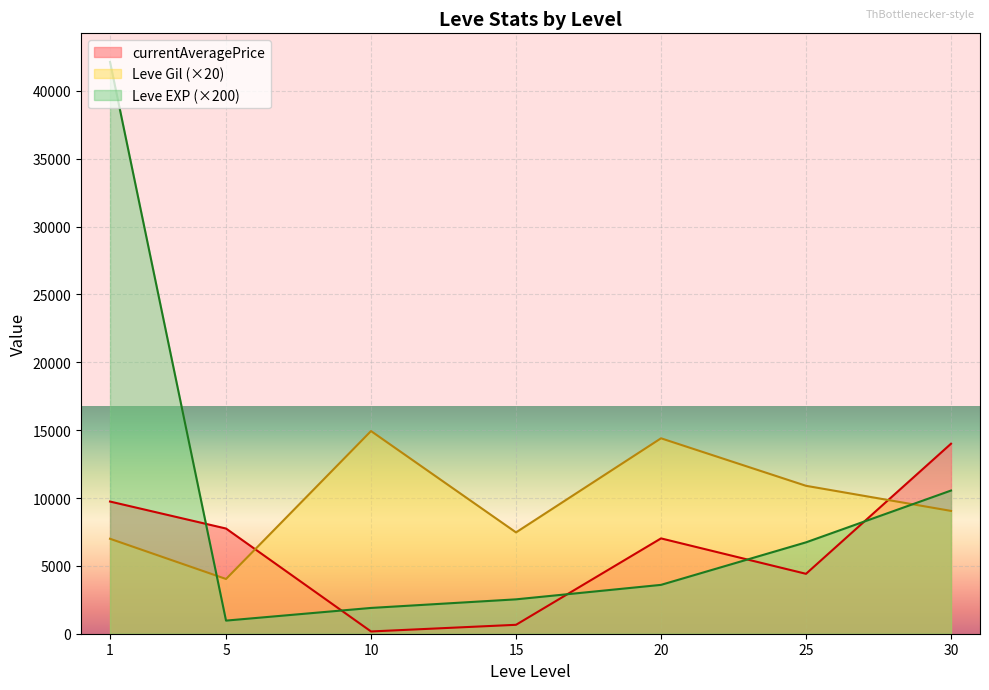

Rank the series at 20 from highest to lowest value.

Leve Gil (×20), currentAveragePrice, Leve EXP (×200)